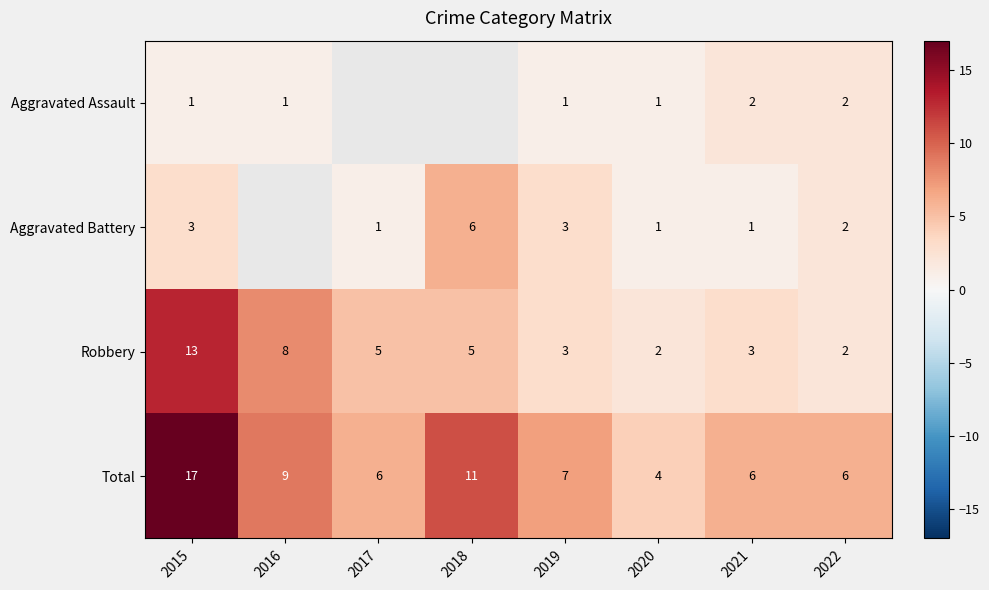

Between 2015 and 2020, which series saw the biggest shift?

Total